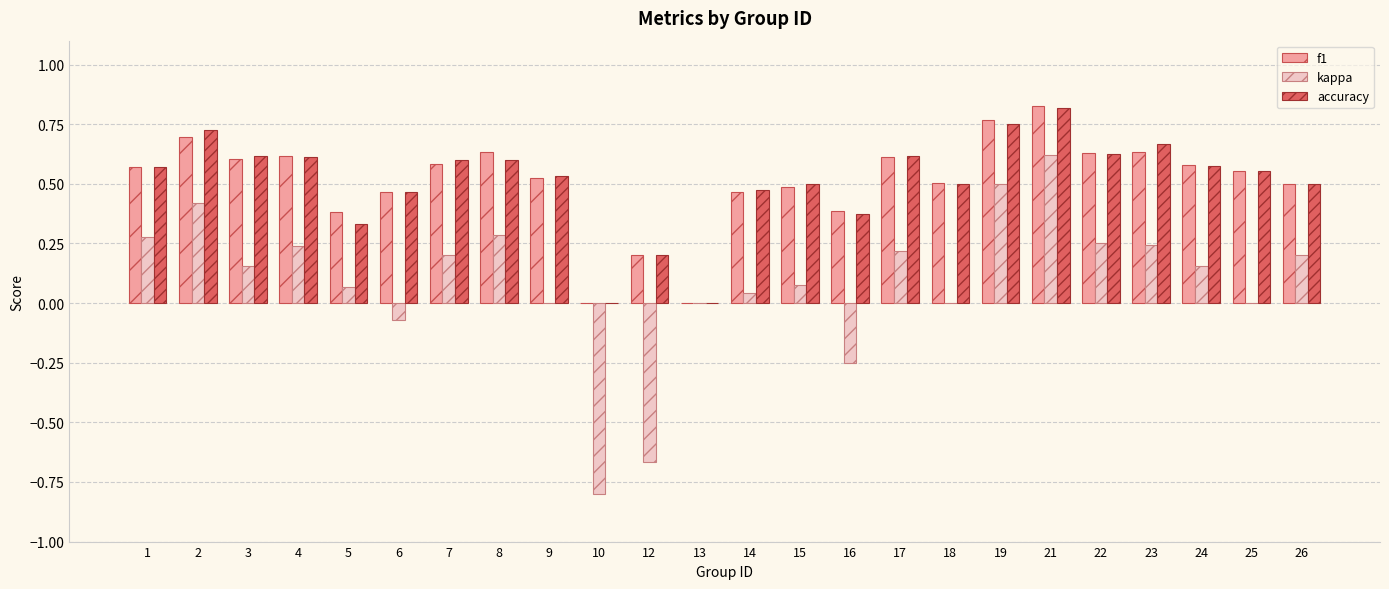

Is the value of f1 at 21 greater than the value of kappa at 23?

Yes